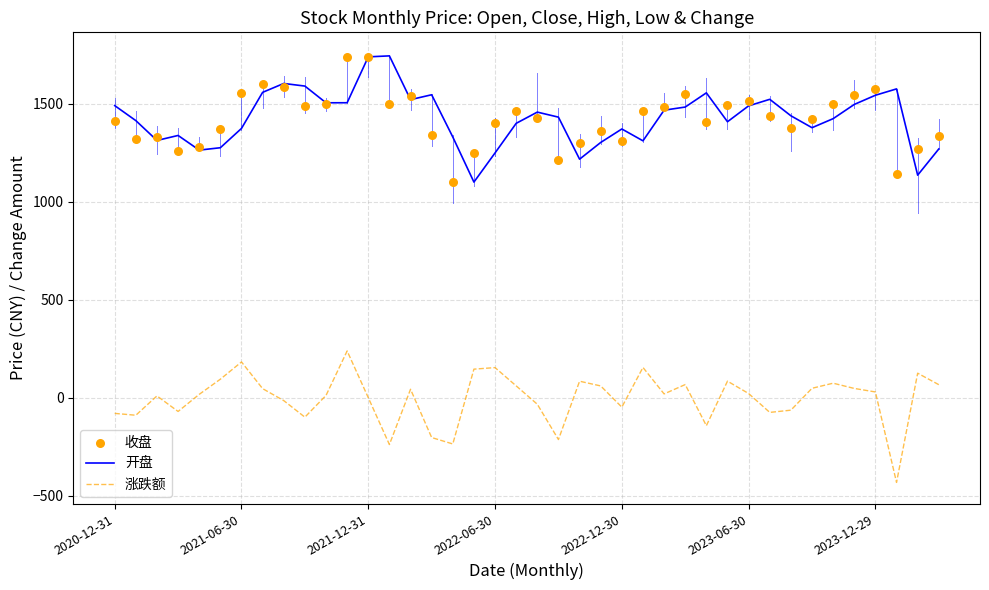

At which category is the sum across all series the highest?

11